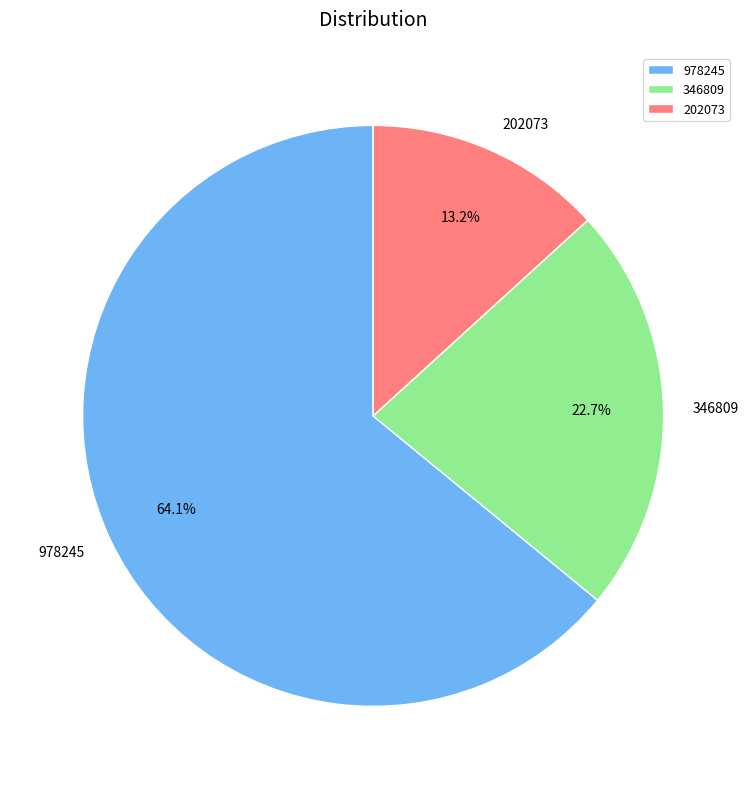

To the nearest percent, what percentage of the pie is 978245?

64%